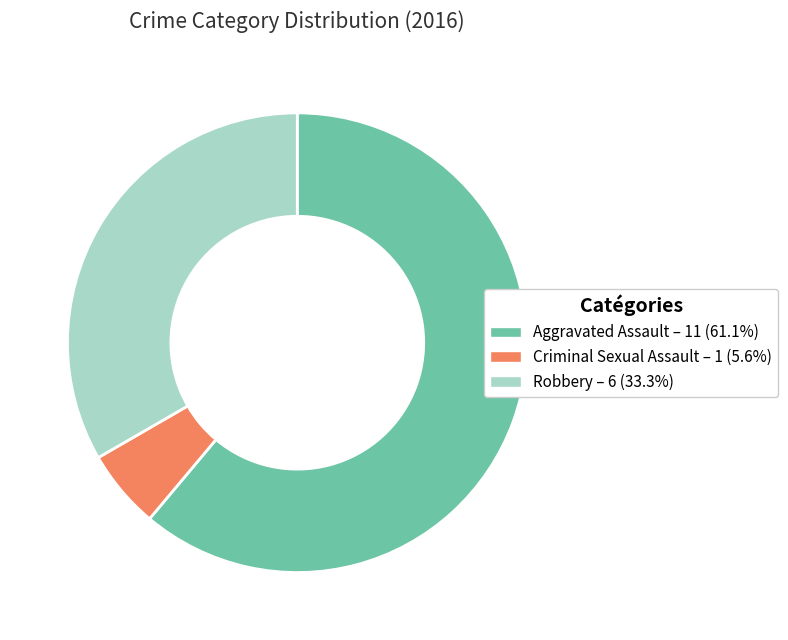

Combined, do Criminal Sexual Assault – 1 (5.6%) and Aggravated Assault – 11 (61.1%) account for over 50%?

Yes